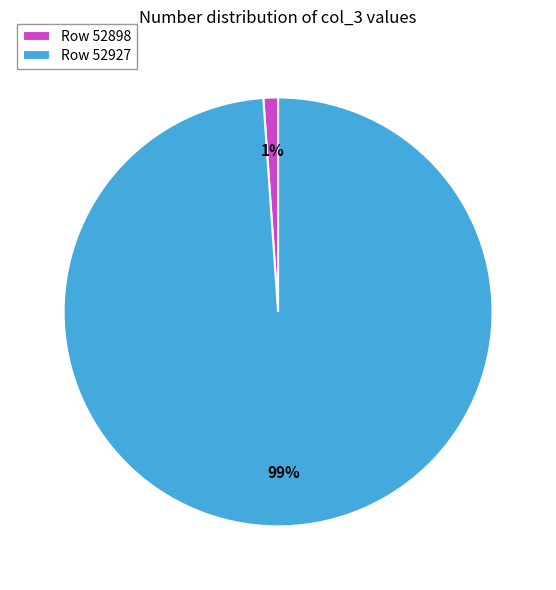

To the nearest percent, what is the average slice percentage?

50%